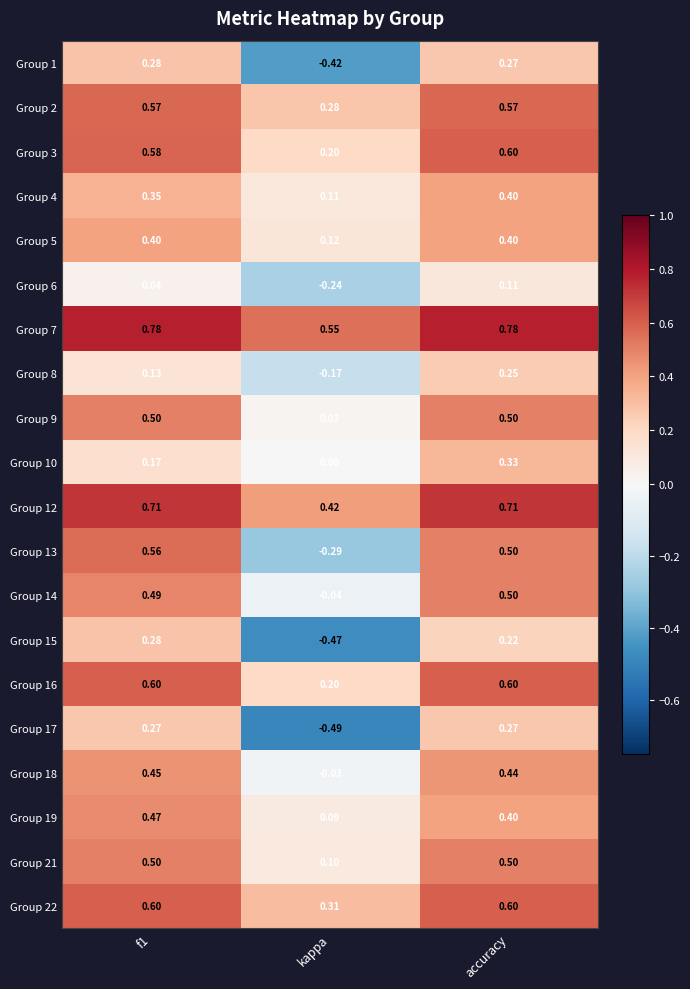

At which category is the sum across all series the highest?

accuracy